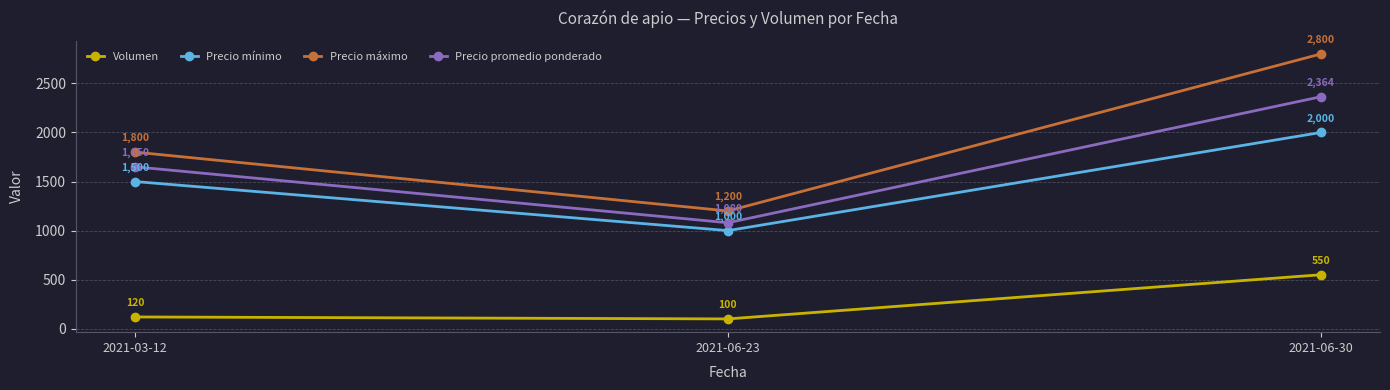

Between 2021-03-12 and 2021-06-23, which series saw the biggest shift?

Precio máximo